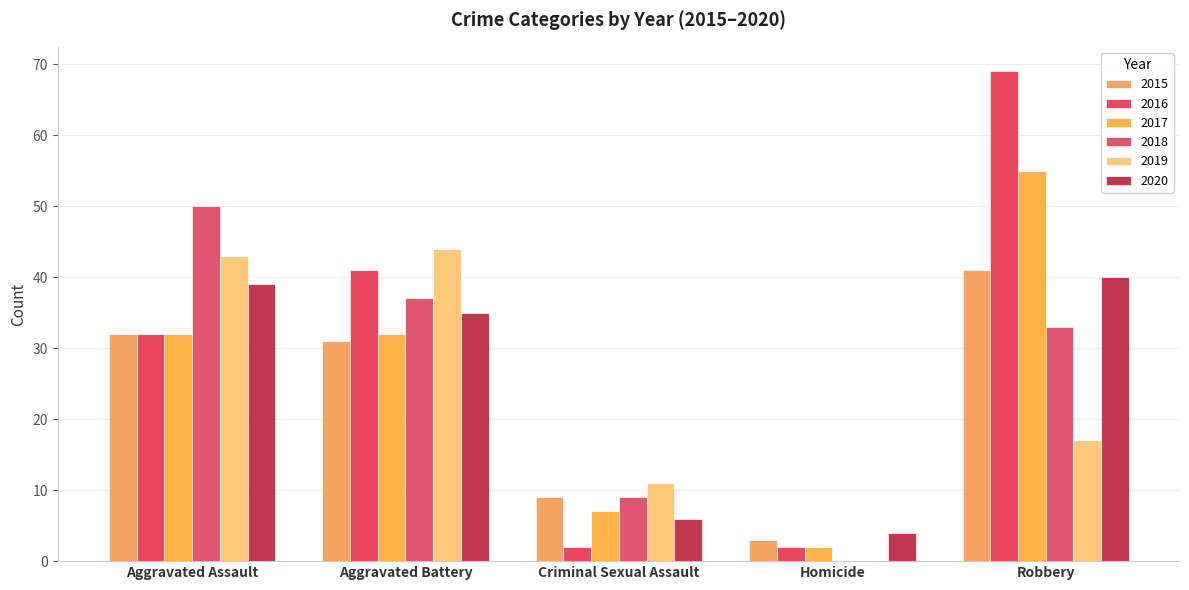

At which category does the chart reach its minimum across all series?

Homicide